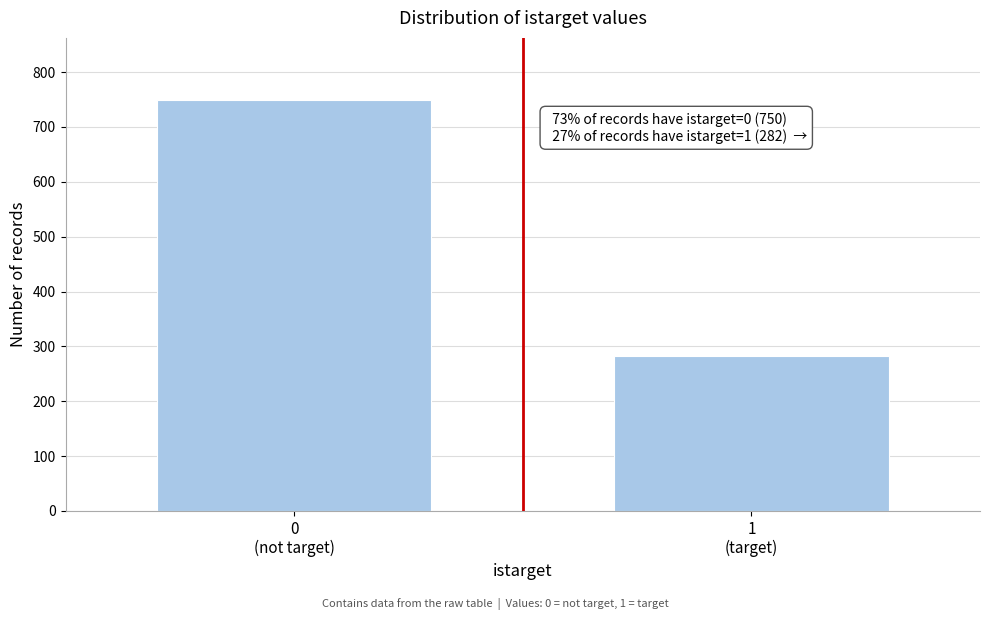

Reading left to right, list all the values displayed in this chart.

750	282